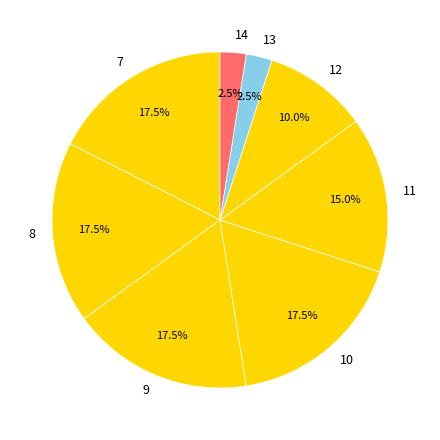

Count the number of slices in the pie.

8